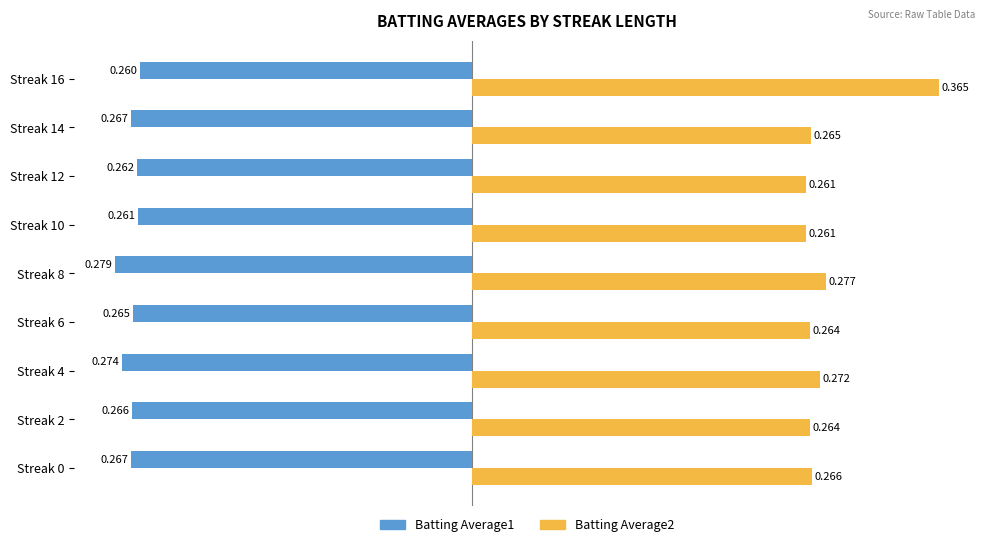

Is the value of Batting Average2 at Streak 8 greater than the value of Batting Average1 at Streak 4?

Yes